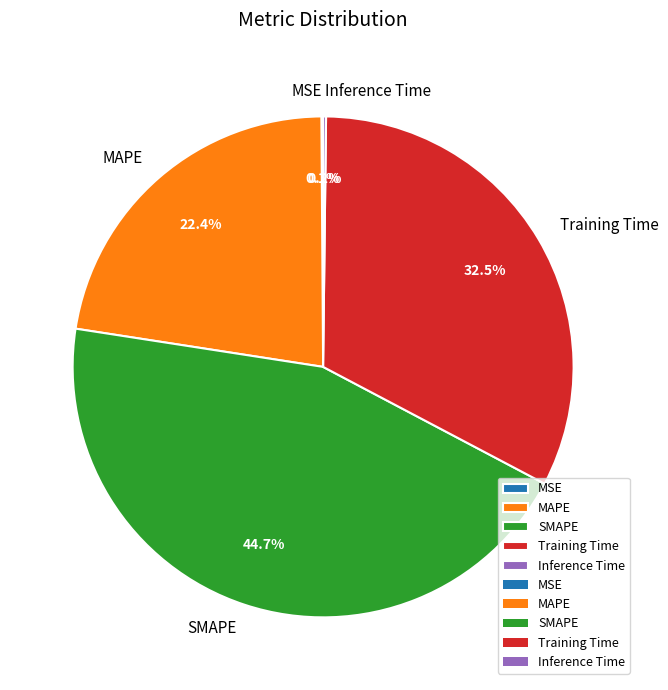

True or false: SMAPE accounts for 51% of the total.

False